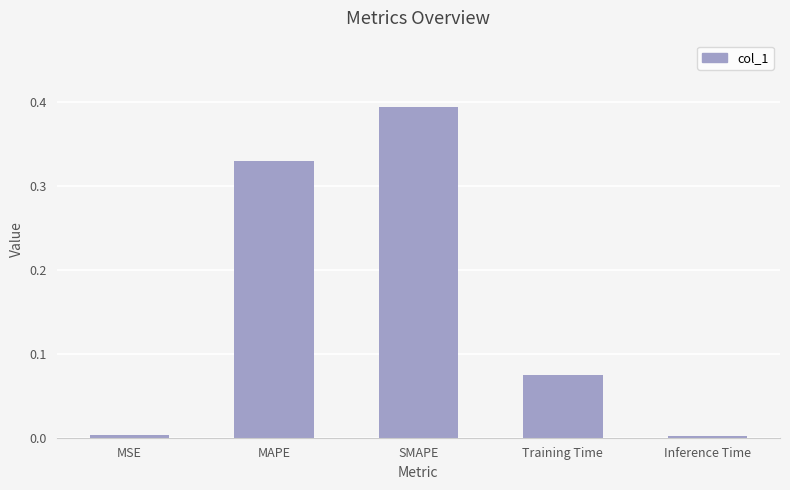

How many bars are there in total?

5